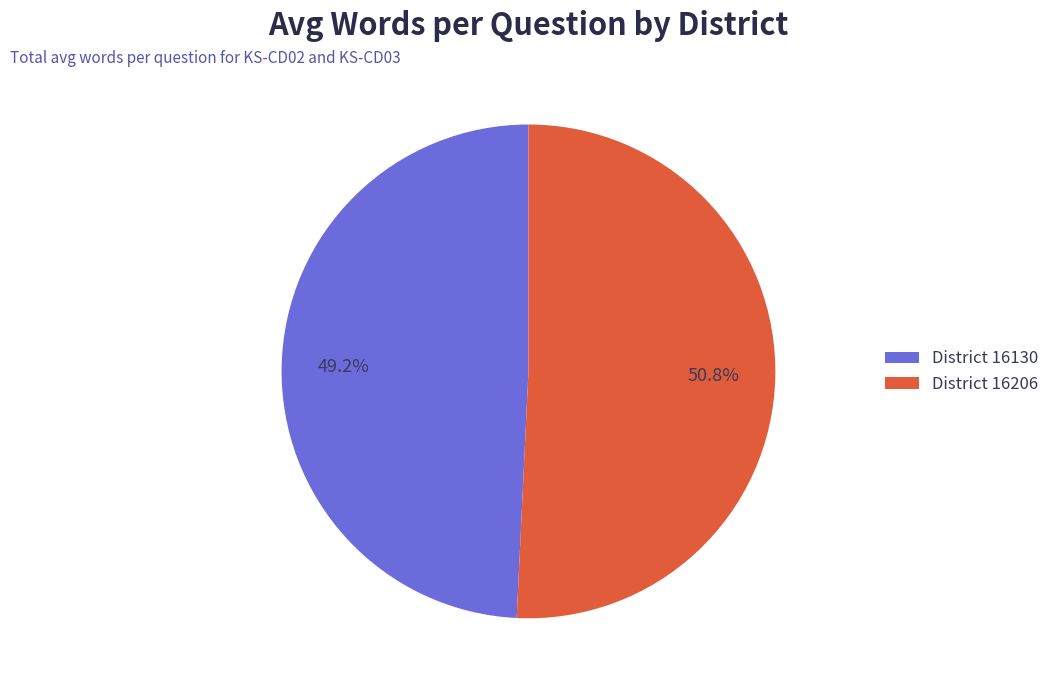

Is District 16130 the majority of the pie?

No